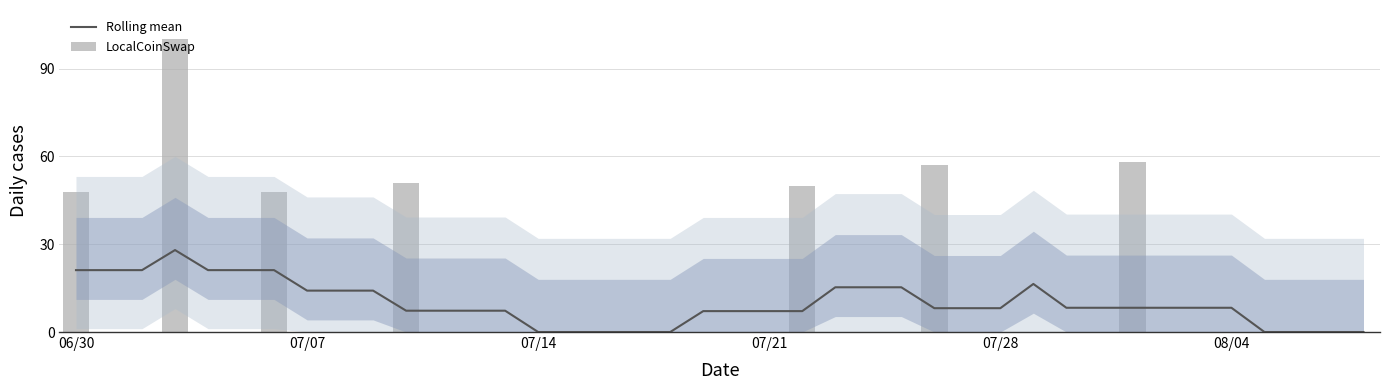

What is the highest value of the Rolling mean series?

28.0